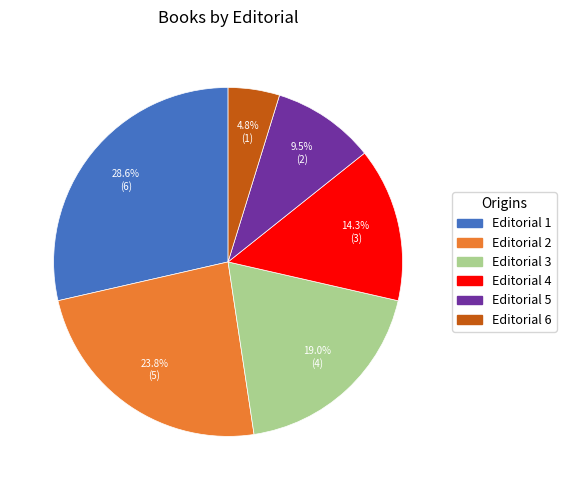

Is there a majority slice in this chart?

No